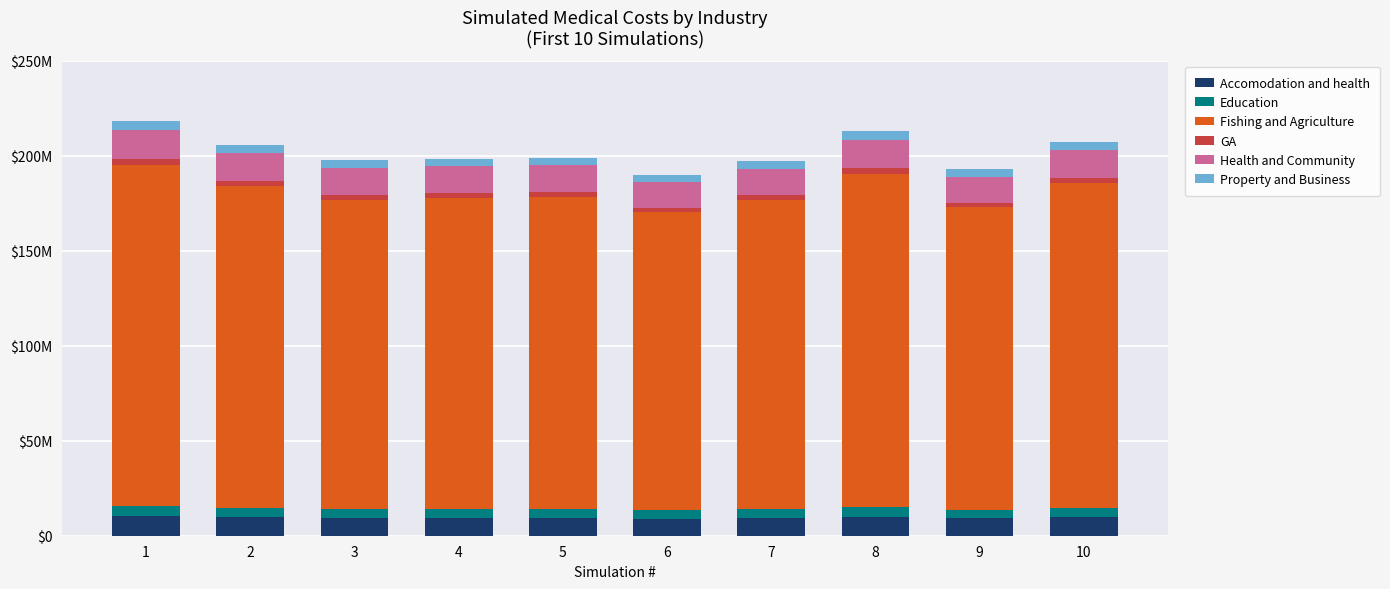

What are all the series names shown in the legend?

Accomodation and health, Education, Fishing and Agriculture, GA, Health and Community, Property and Business